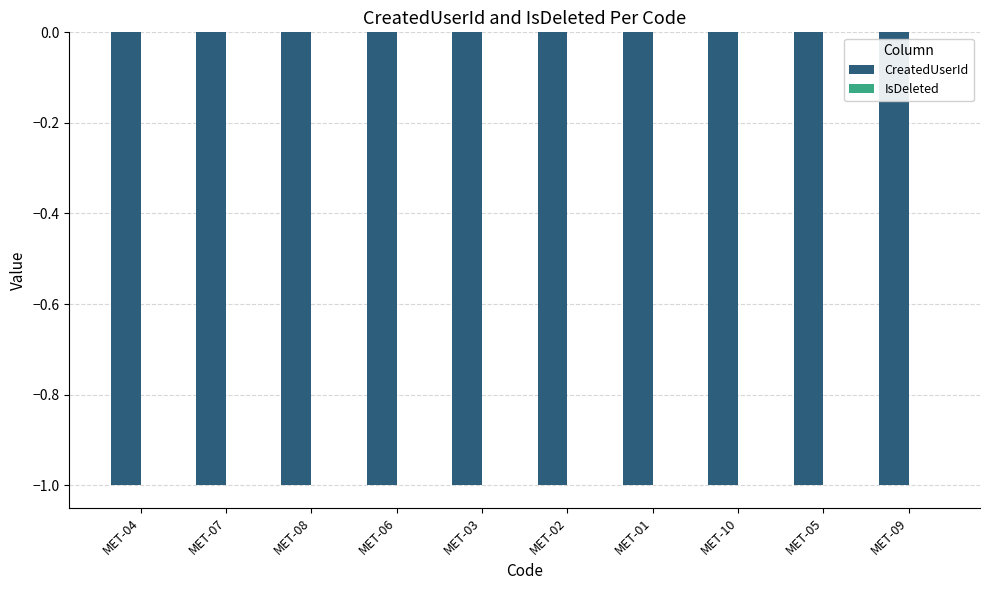

What is the sum of the CreatedUserId values at MET-07 and MET-05?

-2